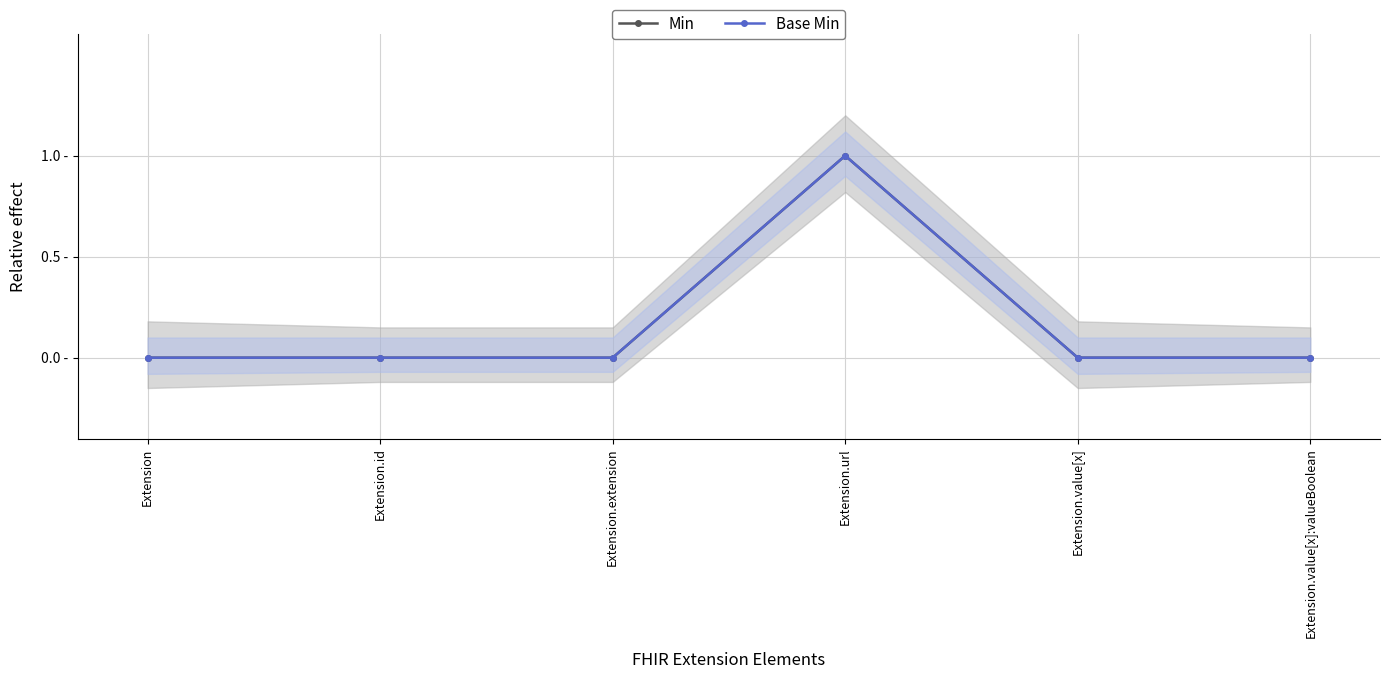

Reading left to right, list all the values displayed in this chart.

Min: 0	0	0	1	0	0
Base Min: 0	0	0	1	0	0